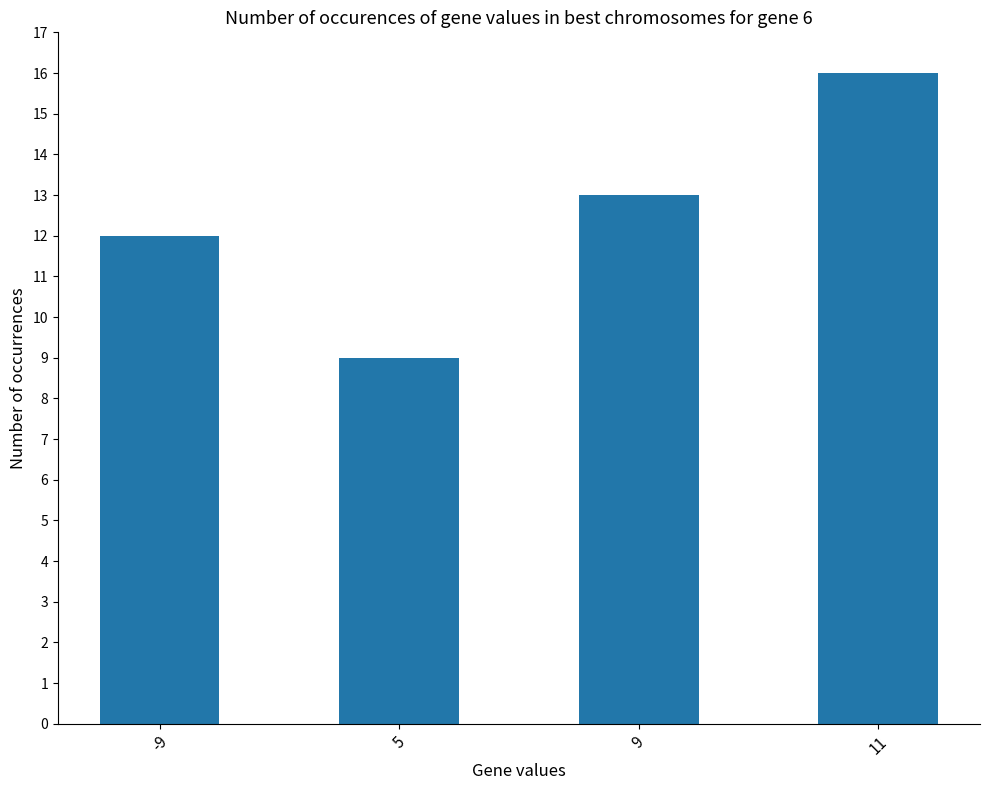

Reading right to left, transcribe all the data shown in this chart.

11=16	9=13	5=9	-9=12